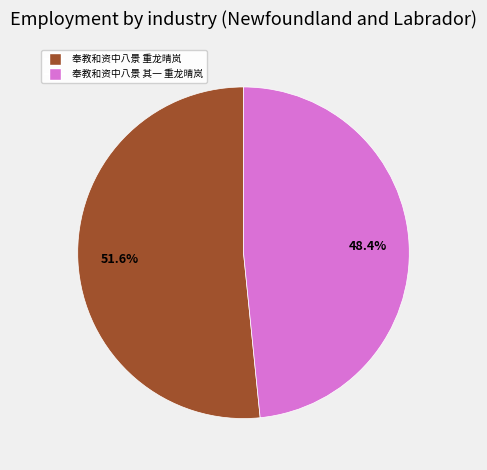

To the nearest percent, what is the difference between the 奉教和资中八景 其一 重龙晴岚 and 奉教和资中八景 重龙晴岚 slice percentages?

3%